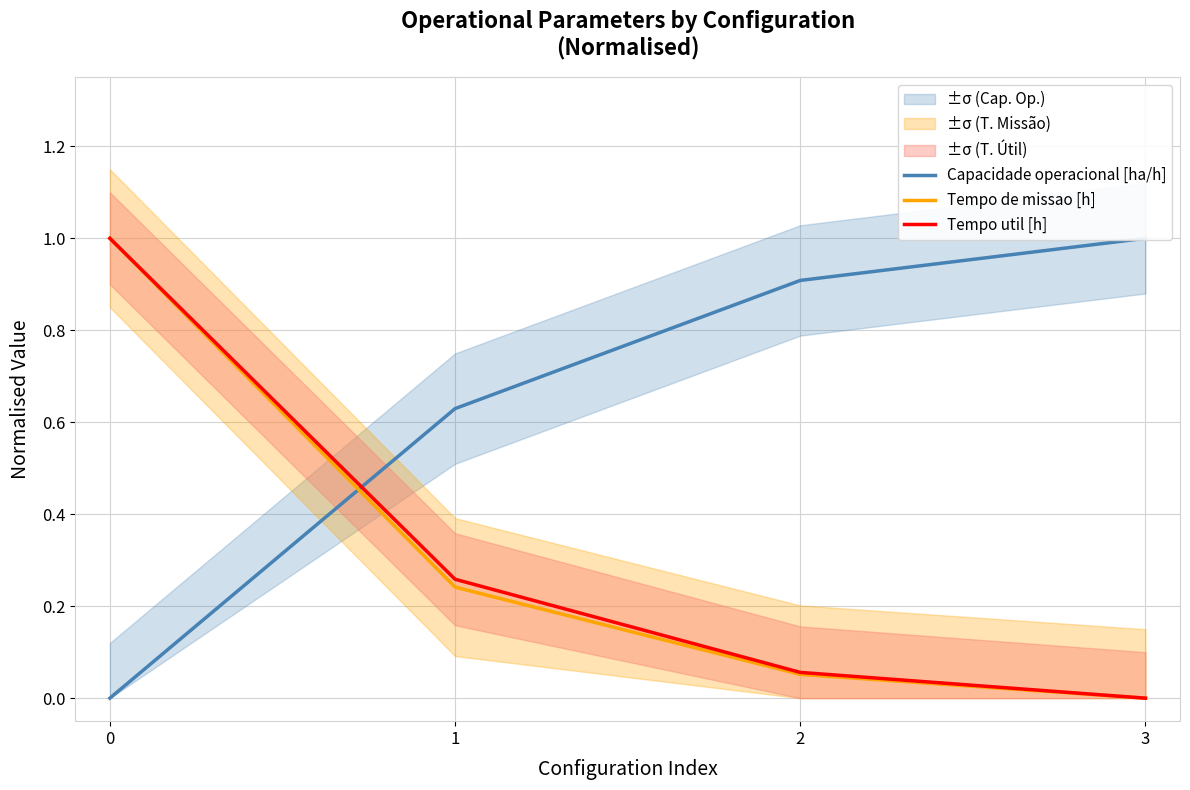

Reading left to right, what are all the values shown in this chart?

Capacidade operacional [ha/h]: 0=0.0	1=0.6	2=0.9	3=1.0
Tempo de missao [h]: 0=1.0	1=0.2	2=0.1	3=0.0
Tempo util [h]: 0=1.0	1=0.3	2=0.1	3=0.0